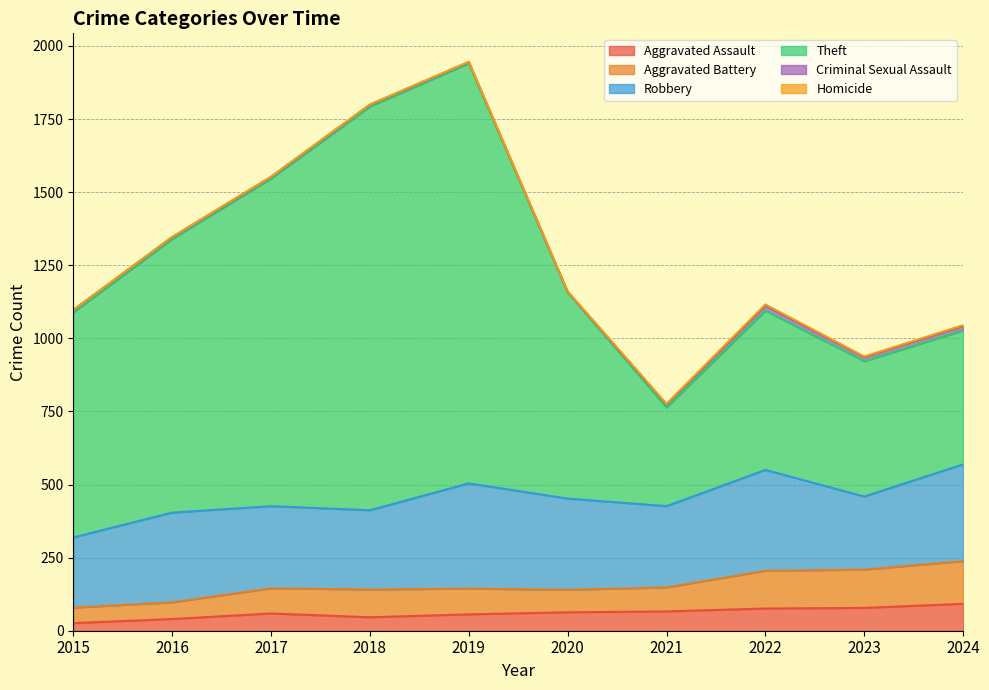

What is the highest value of the Aggravated Assault series?

92